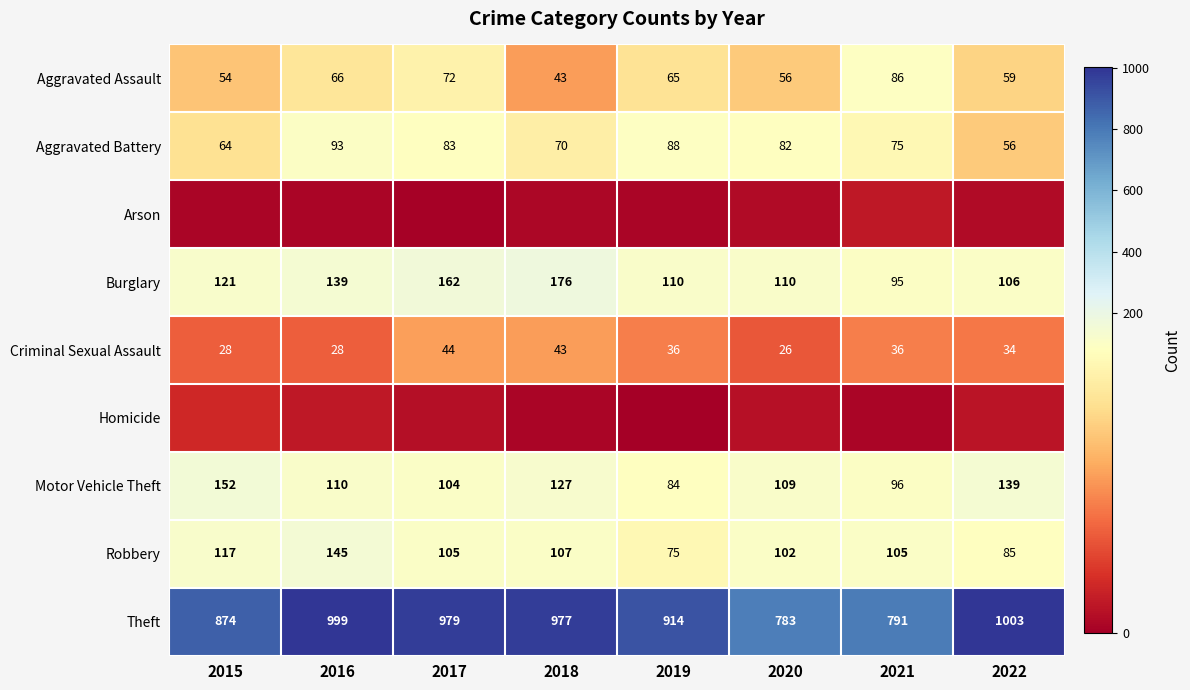

What is the sum of the Criminal Sexual Assault values at 2021 and 2020?

62